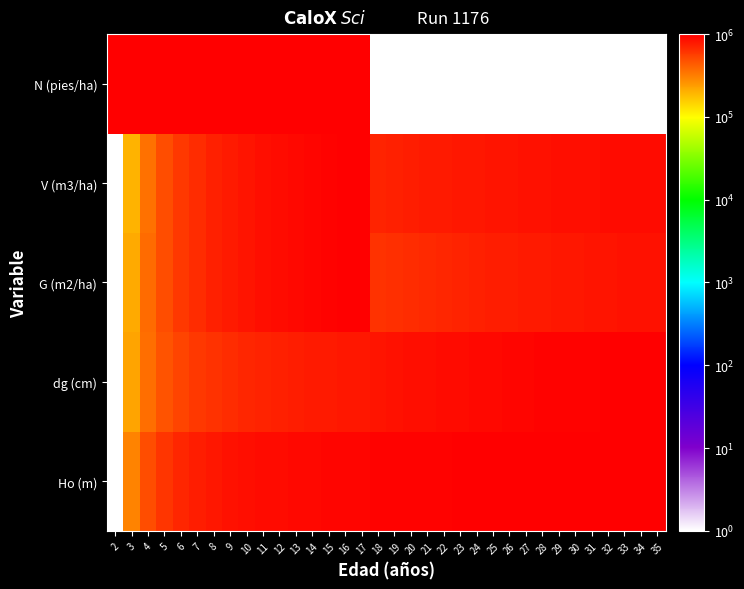

Reading right to left, transcribe all the data shown in this chart.

Ho (m): 35=1000000.0	34=998618.1	33=997236.3	32=995854.4	31=994472.6	30=992630.1	29=990787.7	28=988945.2	27=986642.1	26=984339.0	25=981575.3	24=978811.6	23=975587.3	22=971902.4	21=968217.4	20=963611.3	19=958544.5	18=953017.1	17=946568.5	16=939198.6	15=930446.9	14=920313.3	13=908337.3	12=894058.1	11=877015.3	10=855827.0	9=829571.8	8=795486.2	7=751266.9	6=691386.8	5=608015.1	4=486412.3	3=299862.5	2=1.0
dg (cm): 35=1000000.0	34=993852.5	33=987389.7	32=980611.6	31=973360.7	30=965794.5	29=957755.4	28=949243.4	27=940100.9	26=930327.9	25=919924.4	24=908732.8	23=896752.9	22=883827.4	21=869798.4	20=854666.0	19=838272.5	18=820145.2	17=800283.9	16=789722.8	15=777743.0	14=764344.5	13=749054.5	12=731557.6	11=711381.1	10=687736.8	9=659678.8	8=625630.9	7=583701.6	6=530422.9	5=460435.6	4=364597.1	3=224307.2	2=1.0
G (m2/ha): 35=848148.3	34=840156.1	33=831709.1	32=822872.2	31=813580.4	30=803768.9	29=793372.5	28=782456.4	27=770825.4	26=758479.8	25=745419.4	24=731449.3	23=716569.5	22=700650.1	21=683561.1	20=665172.5	19=645354.5	18=623912.0	17=1000000.0	16=982261.2	15=962508.2	14=940545.9	13=915789.6	12=887784.4	11=855750.6	10=818778.6	9=775633.8	8=724561.7	7=663158.2	6=587914.6	5=493632.7	4=372515.2	3=212736.3	2=1.0
V (m3/ha): 35=893181.1	34=887252.3	33=881008.4	32=874412.6	31=867438.8	30=860060.5	29=852230.7	28=843912.5	27=835058.6	26=825606.1	25=815502.4	24=804674.0	23=793042.1	22=780507.0	21=766968.9	20=752291.2	19=736332.2	18=718913.2	17=1000000.0	16=983494.8	15=964967.9	14=944046.3	13=920241.6	12=892923.8	11=861278.9	10=824240.7	9=780370.4	8=727704.1	7=663526.7	6=584051.9	5=484017.8	4=356503.2	3=194392.3	2=1.0
N (pies/ha): 35=1.0	34=1.0	33=1.0	32=1.0	31=1.0	30=1.0	29=1.0	28=1.0	27=1.0	26=1.0	25=1.0	24=1.0	23=1.0	22=1.0	21=1.0	20=1.0	19=1.0	18=1.0	17=1000000.0	16=1000000.0	15=1000000.0	14=1000000.0	13=1000000.0	12=1000000.0	11=1000000.0	10=1000000.0	9=1000000.0	8=1000000.0	7=1000000.0	6=1000000.0	5=1000000.0	4=1000000.0	3=1000000.0	2=1000000.0